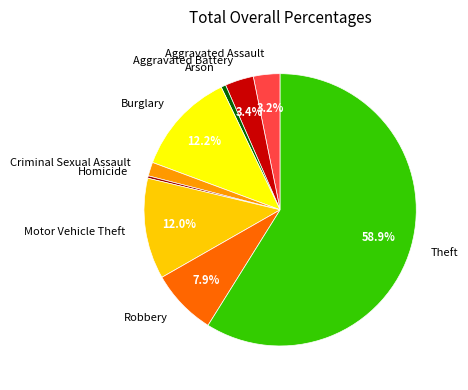

What is the largest slice in the pie chart?

Theft